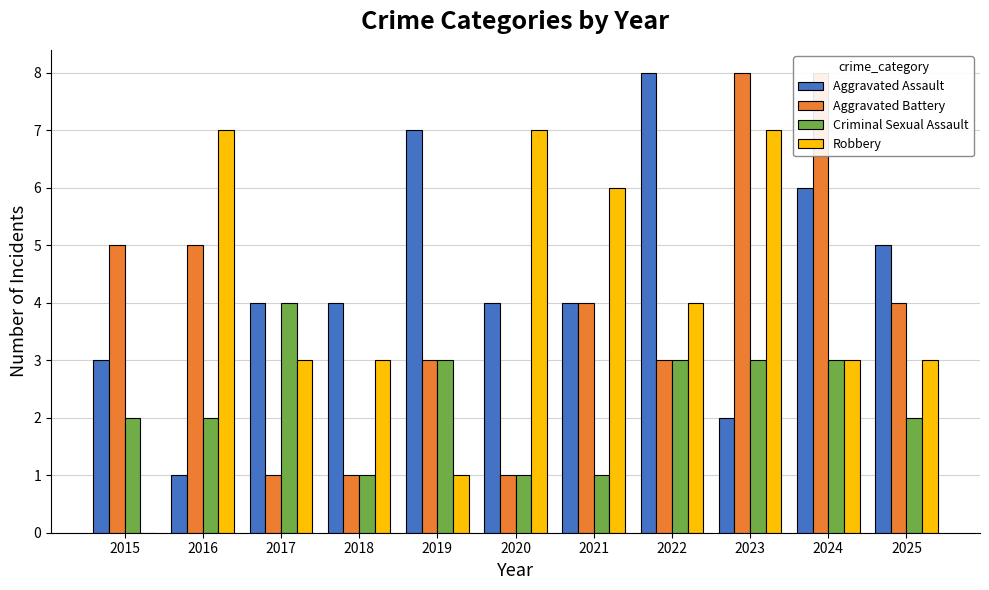

How many values in the Aggravated Battery series are below 4?

5